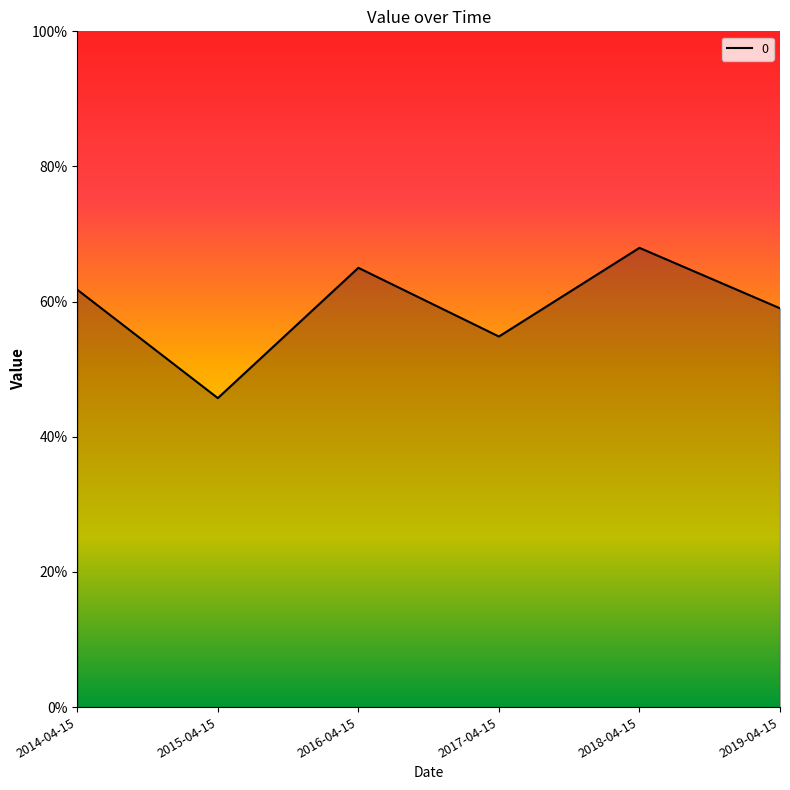

Reading left to right, list all the values displayed in this chart.

2014-04-15=0.6	2015-04-15=0.5	2016-04-15=0.7	2017-04-15=0.5	2018-04-15=0.7	2019-04-15=0.6